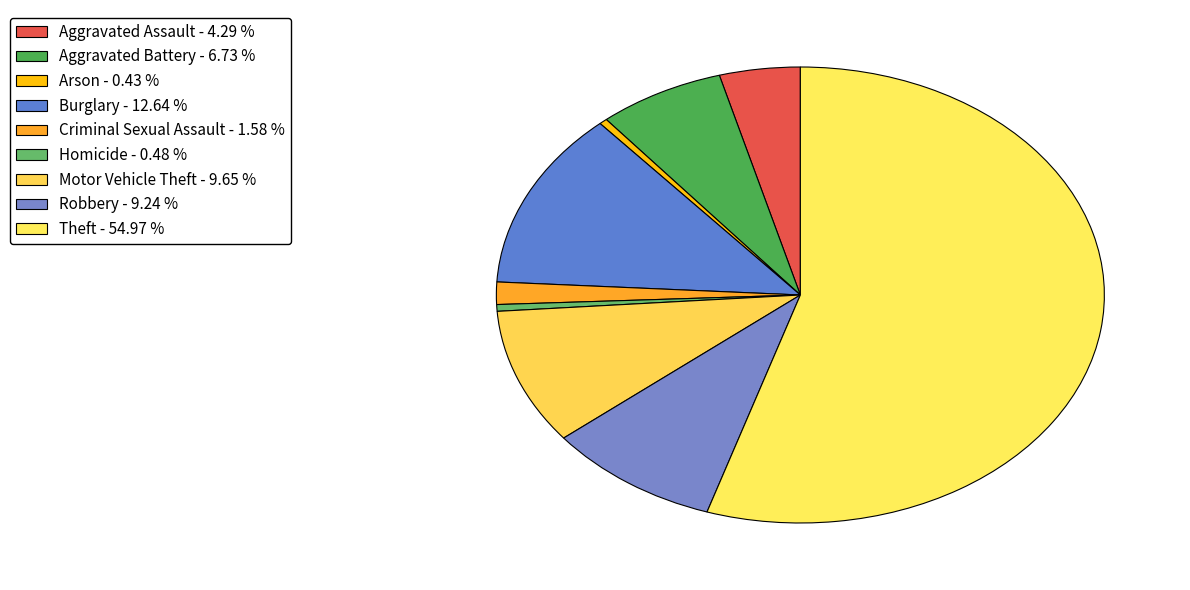

Which category has the biggest portion of the pie?

Theft